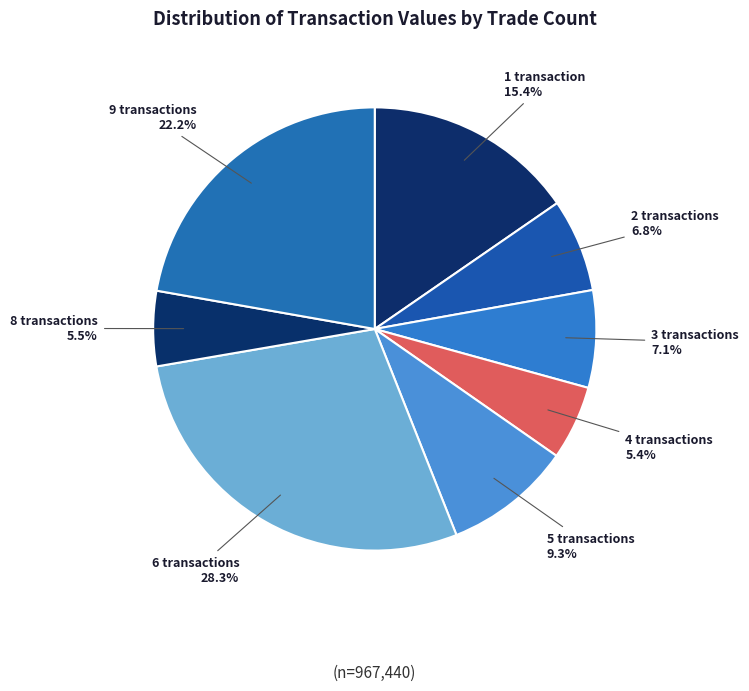

Does 2 transactions account for over 50% of the chart?

No